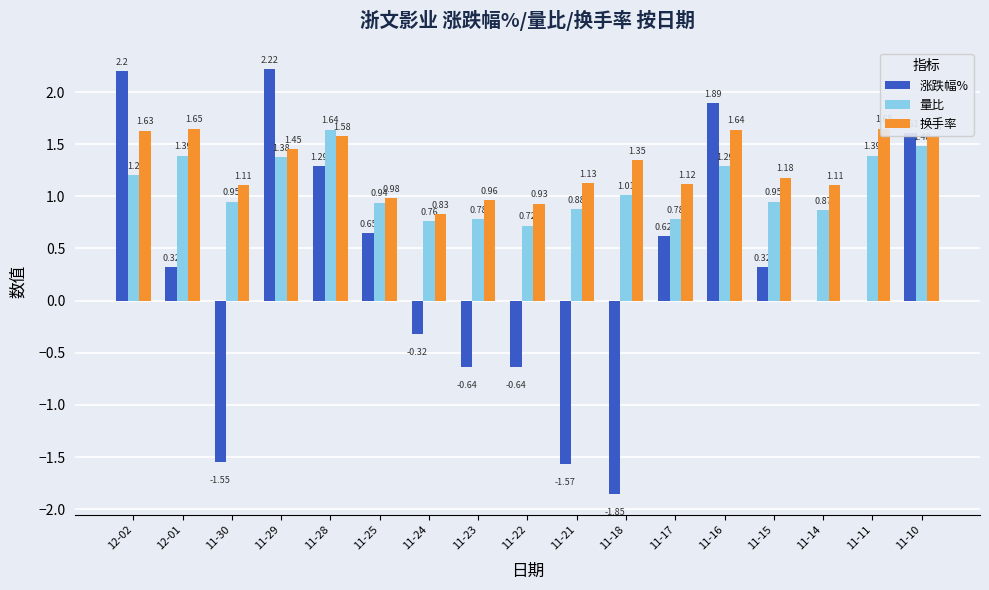

Does the chart contain stacked bars?

No